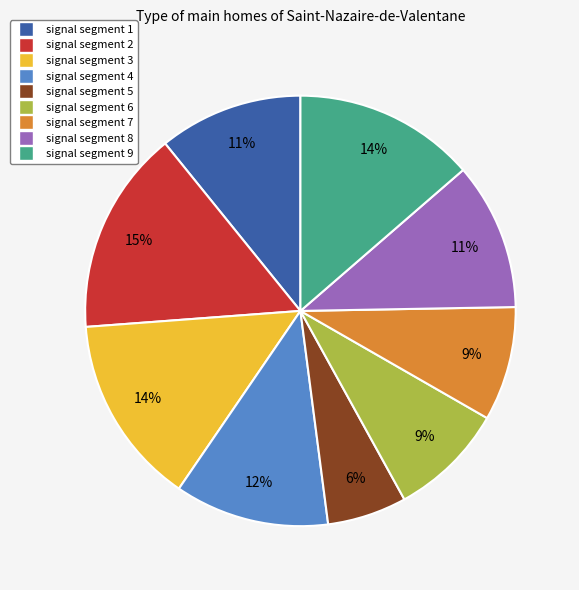

Which slice is the largest?

signal segment 2